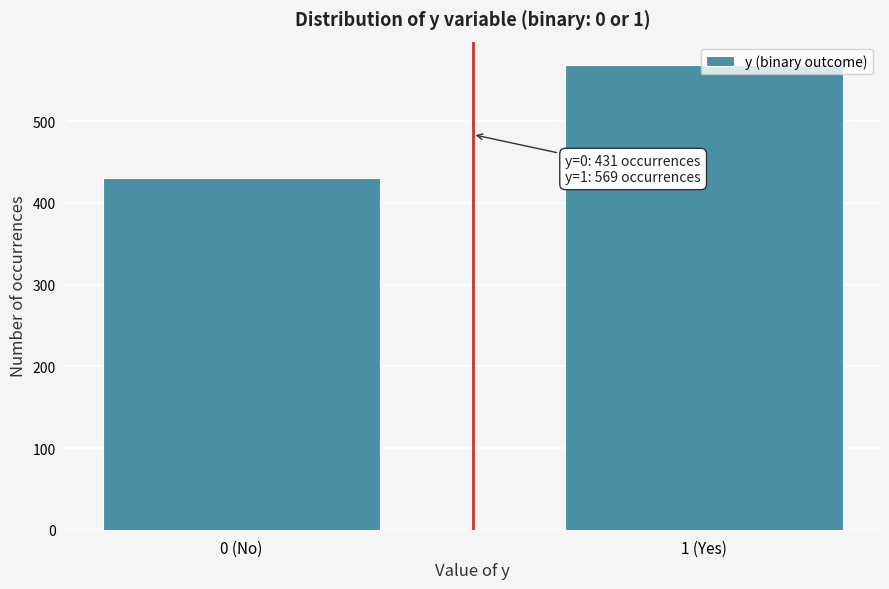

What is the value of the 1st bar from the left?

431